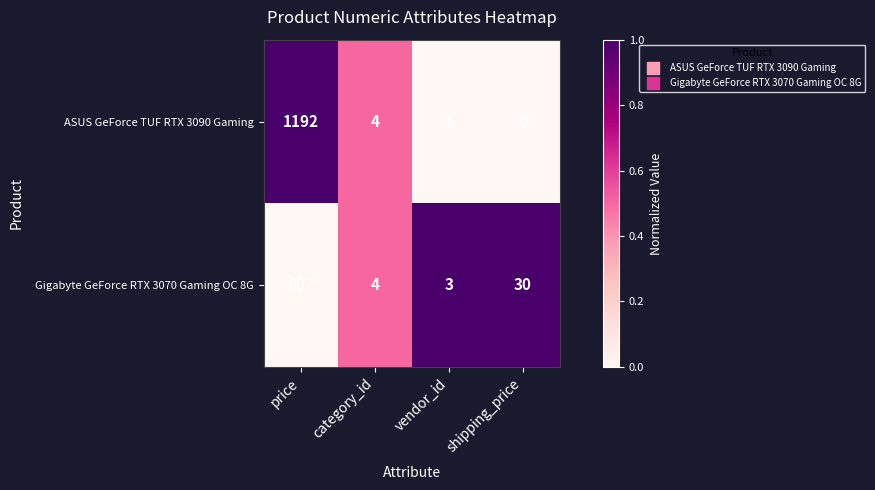

How many data points in ASUS GeForce TUF RTX 3090 Gaming are less than 4?

2